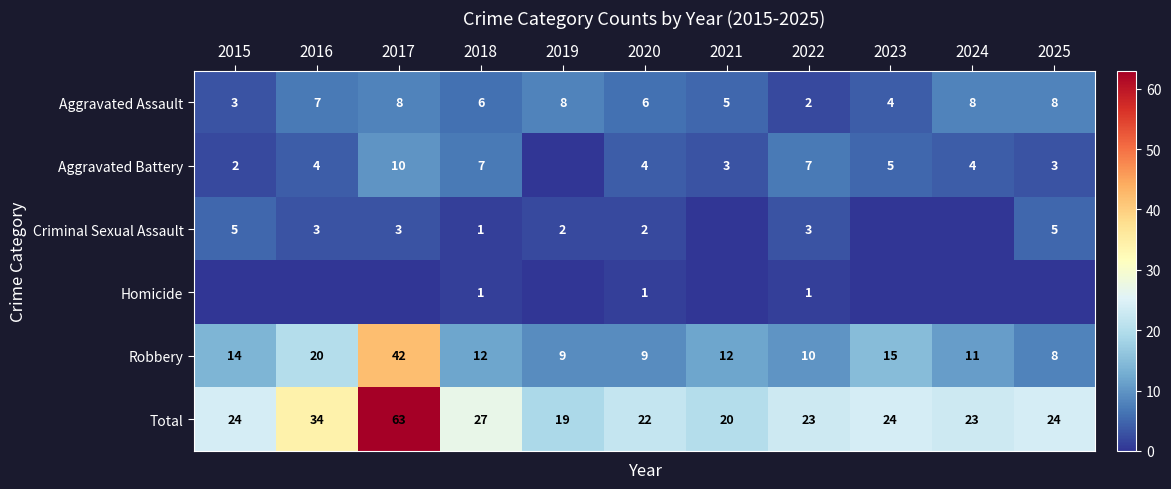

What is the minimum value for Total?

19